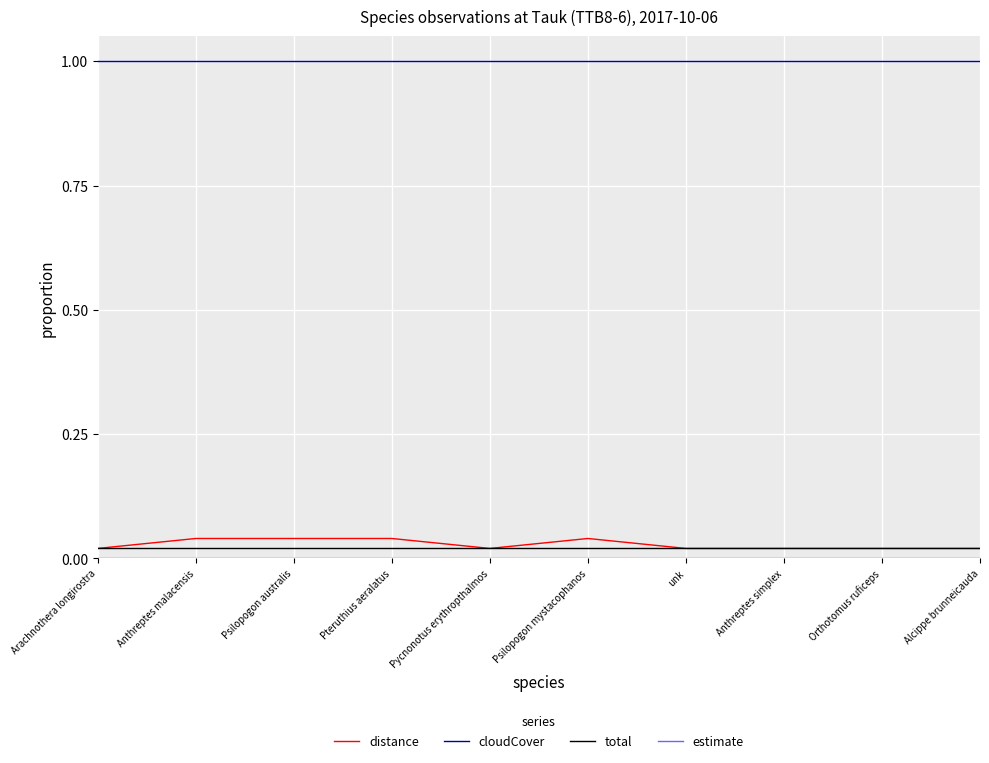

Is the value of cloudCover at Psilopogon australis greater than the value of total at Orthotomus ruficeps?

Yes